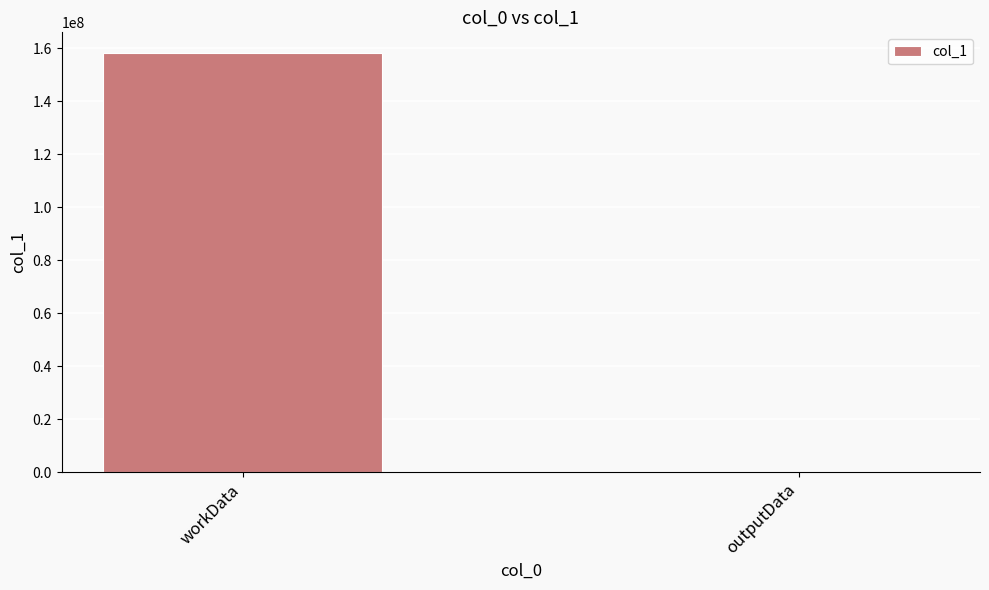

What is the sum of all values?

158018840